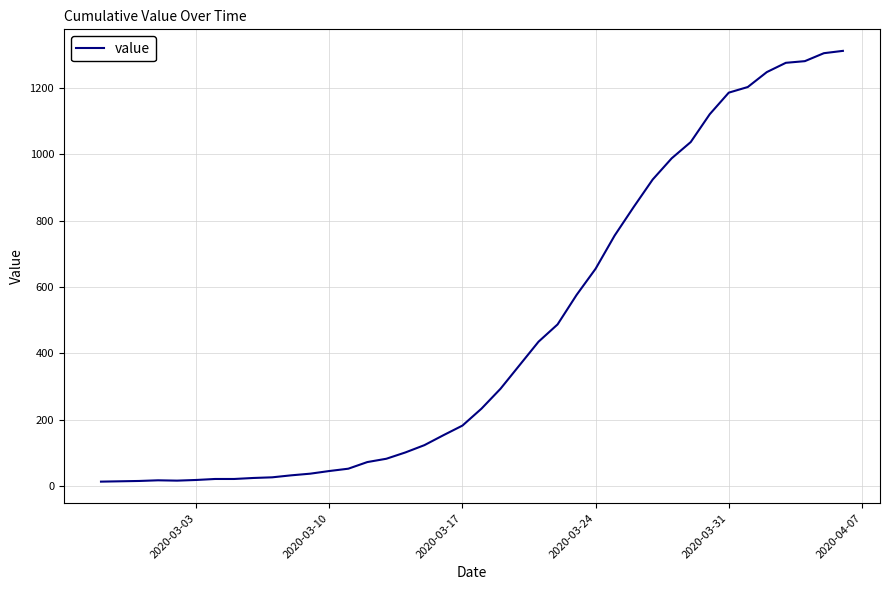

What is the difference between the maximum and minimum values?

1299